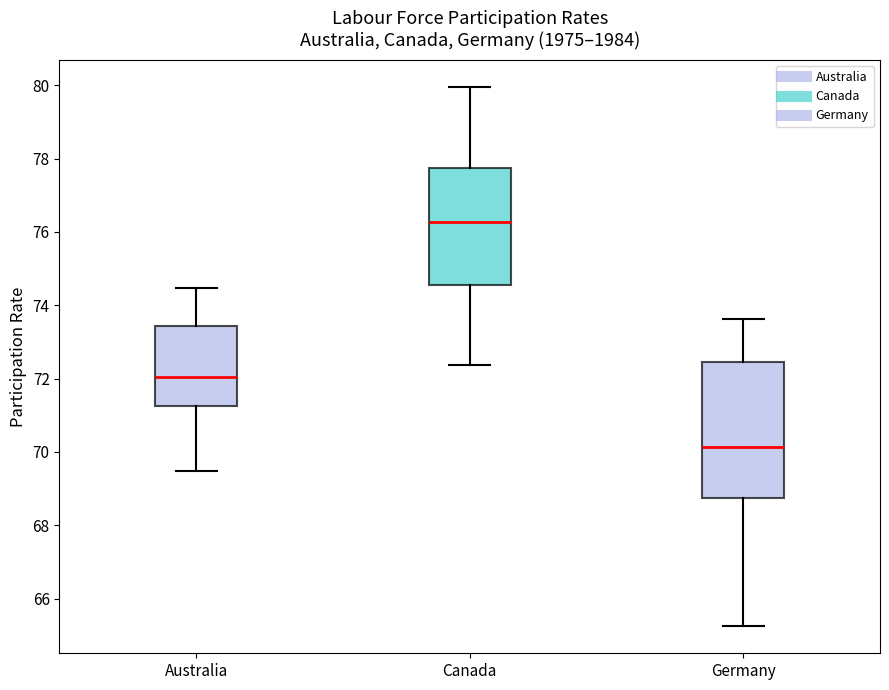

Reading left to right, transcribe this box plot: for each box, give where its median line is, the range the box spans, and where its two whiskers end, as read against the y-axis. The values are not printed on the chart, so give them approximately, as read against the axis.

Australia: median 72.0, box 71.2 to 73.4, whiskers 69.4 to 74.4
Canada: median 76.2, box 74.6 to 77.8, whiskers 72.4 to 80.0
Germany: median 70.2, box 68.8 to 72.4, whiskers 65.2 to 73.6